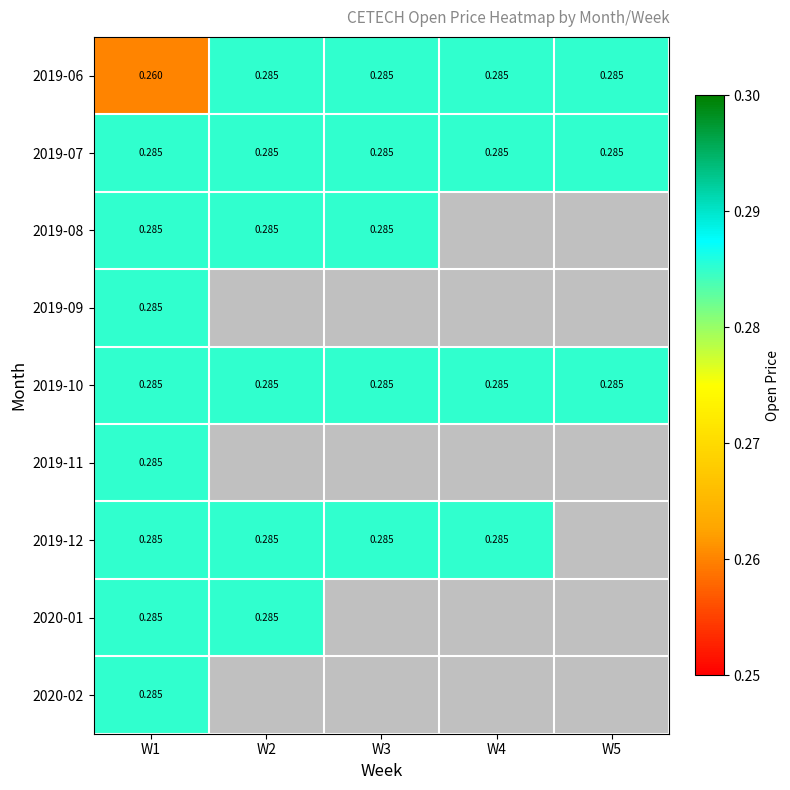

The value of 2019-06 at W2 is 0.3. True or false?

True